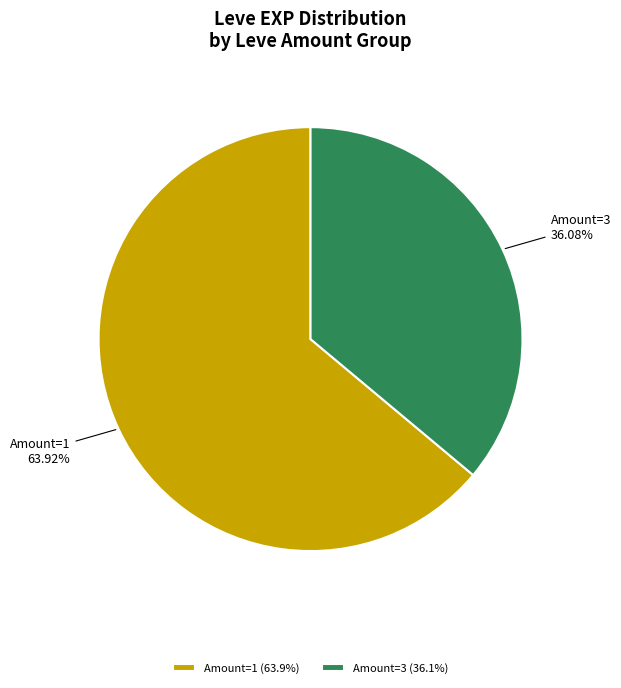

Approximately how many times larger is the value at Amount=1 compared to Amount=3?

1.8